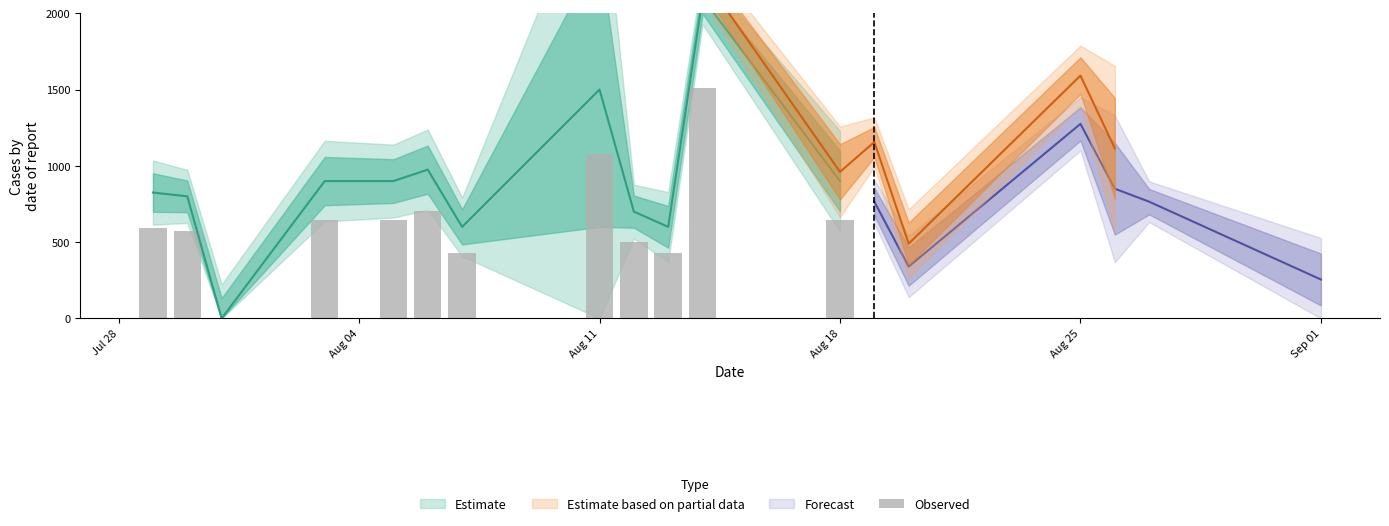

What is the average value?

648